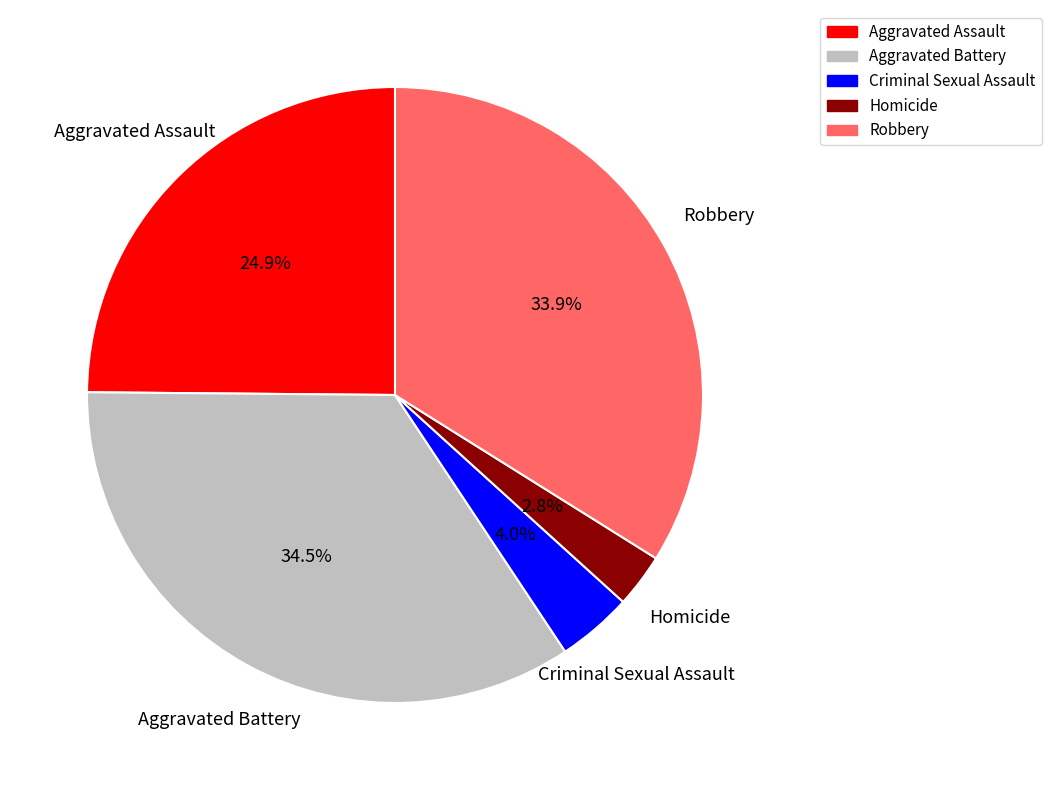

To the nearest percent, what is the difference between the Aggravated Assault and Criminal Sexual Assault slice percentages?

21%